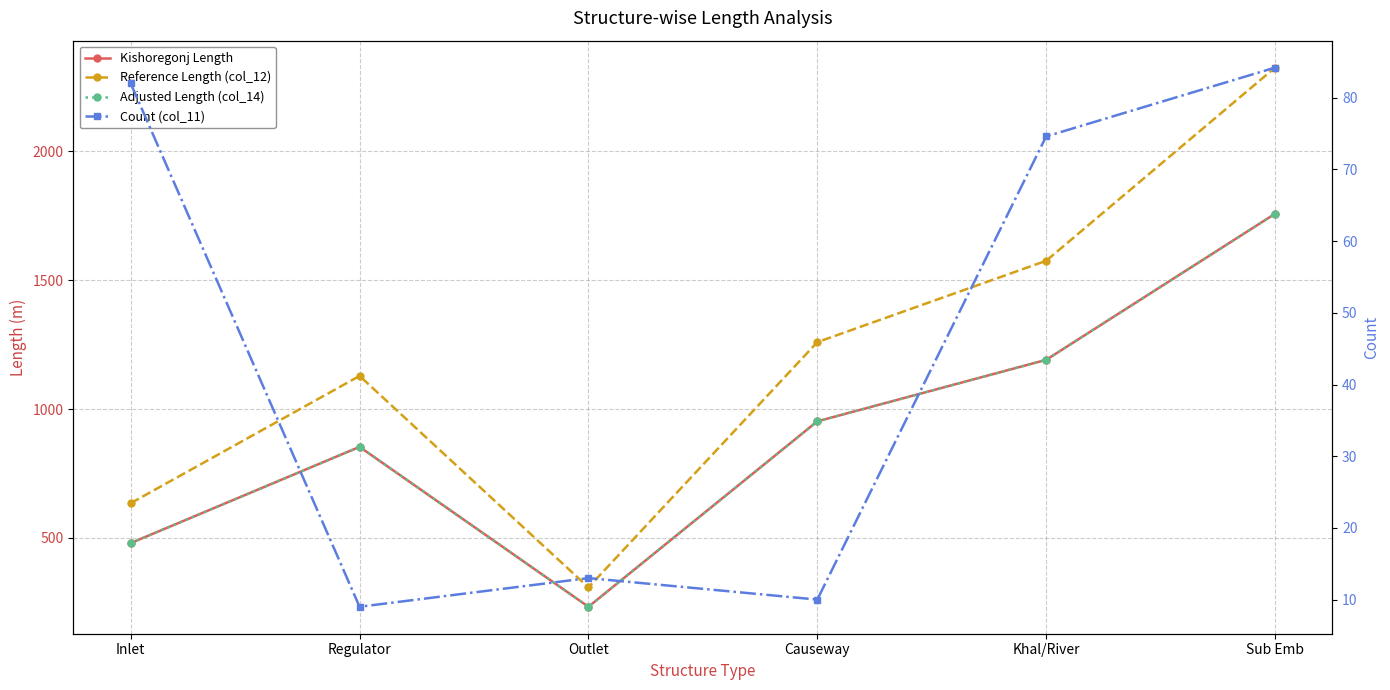

Read the Count (col_11) value at Causeway.

10.0